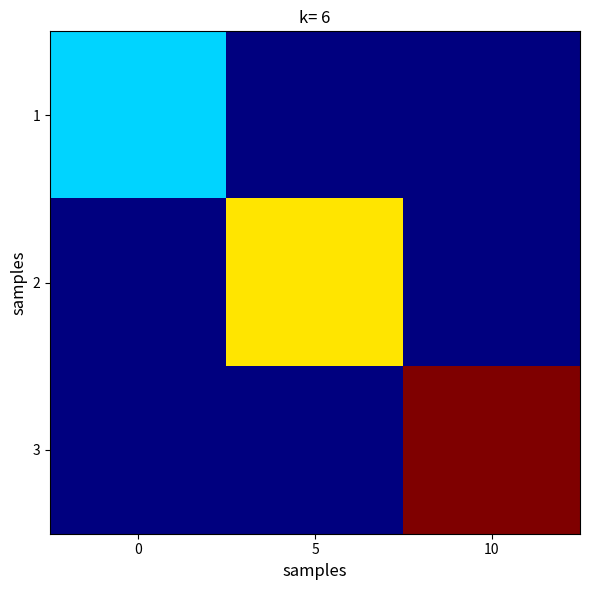

Reading left to right, extract all data points from this chart.

1: 0=5	5=0	10=0
2: 0=0	5=10	10=0
3: 0=0	5=0	10=15